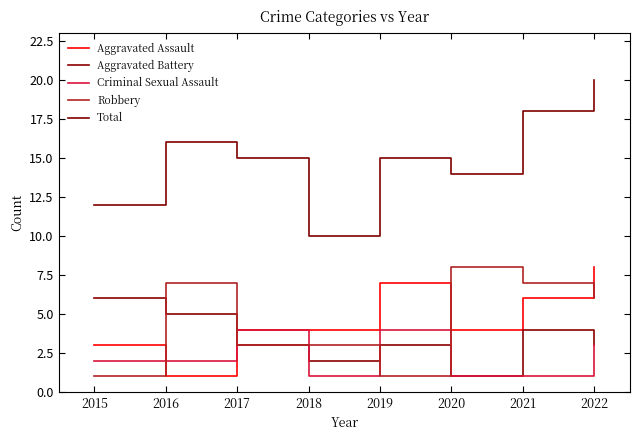

The Total series shows 27 at 2016. True or false?

False